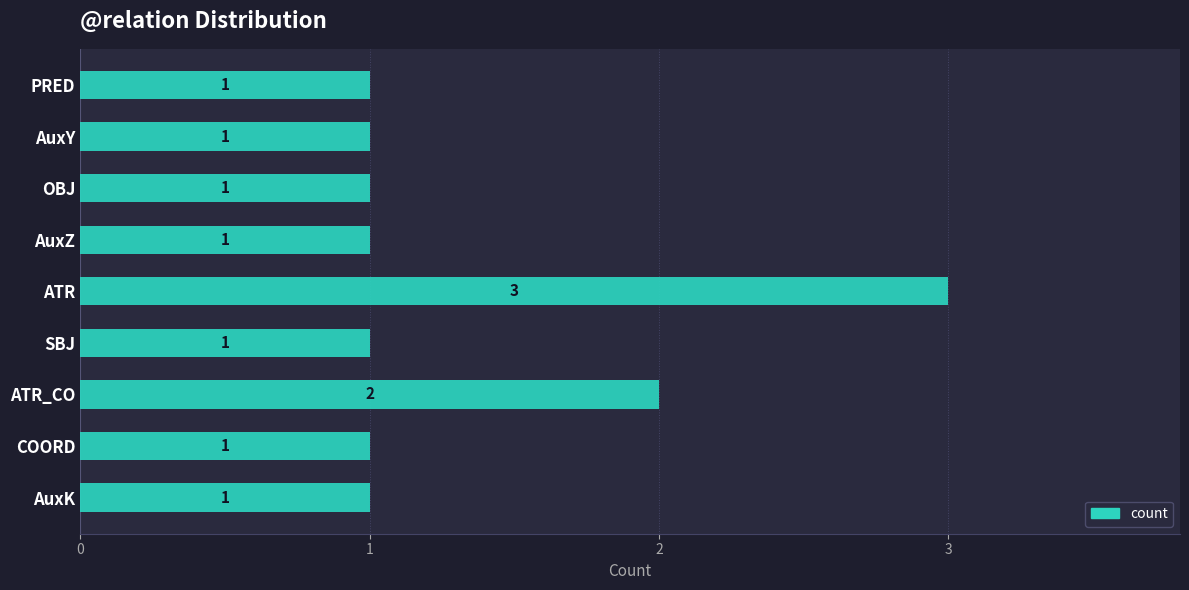

True or false: the data shows 3 at ATR.

True